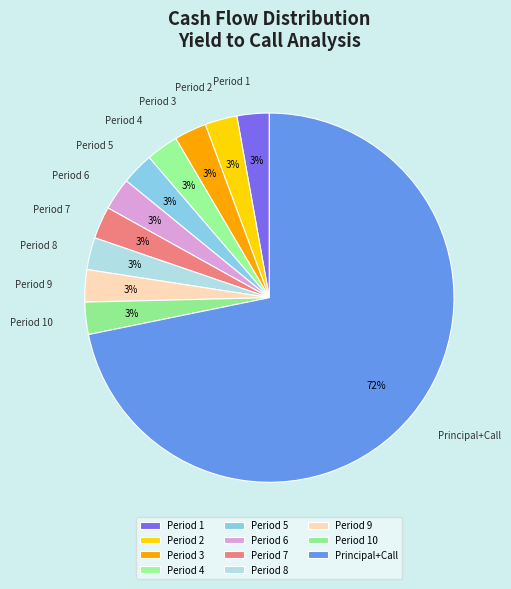

How many slices are in this pie chart?

11